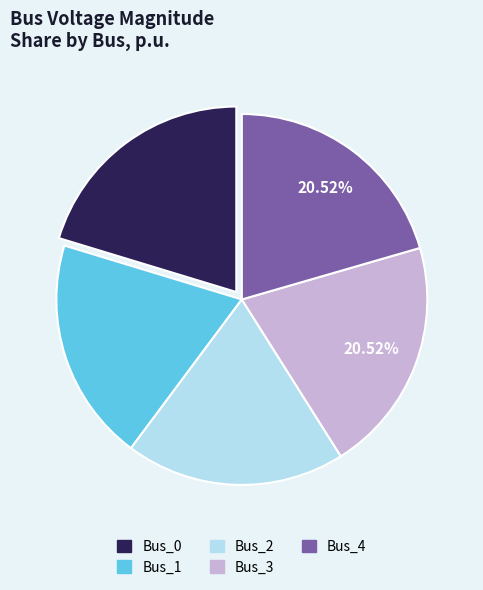

How many slices are in this pie chart?

5